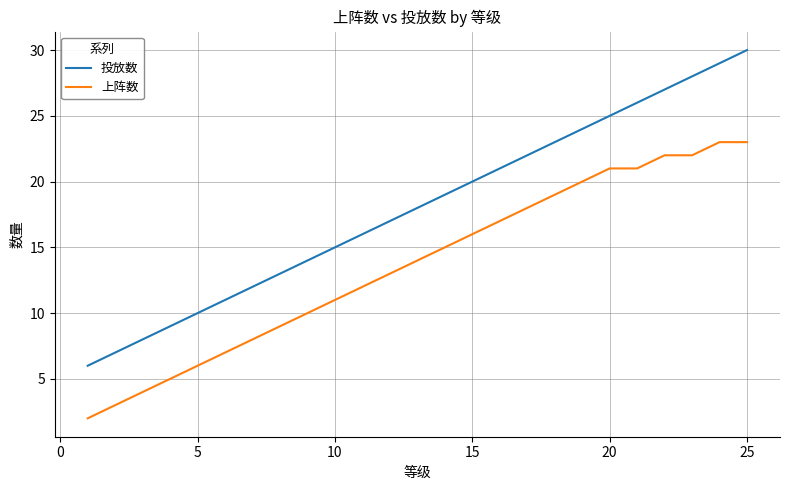

What is the difference between the maximum and minimum values in the 上阵数 series?

21